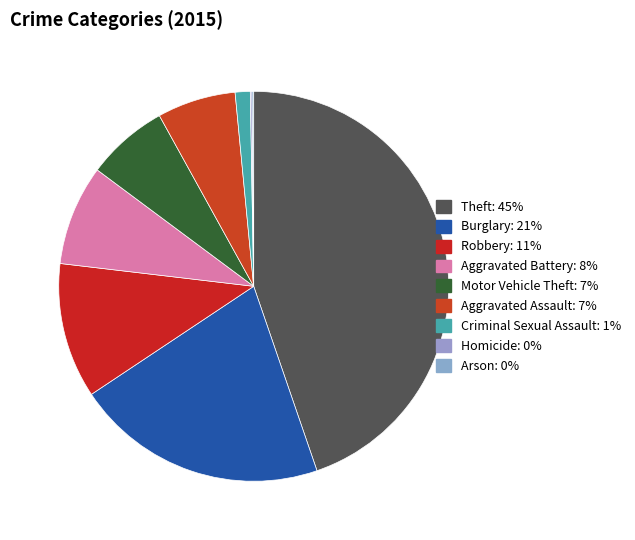

Rank the categories by value from highest to lowest.

Theft, Burglary, Robbery, Aggravated Battery, Motor Vehicle Theft, Aggravated Assault, Criminal Sexual Assault, Homicide, Arson